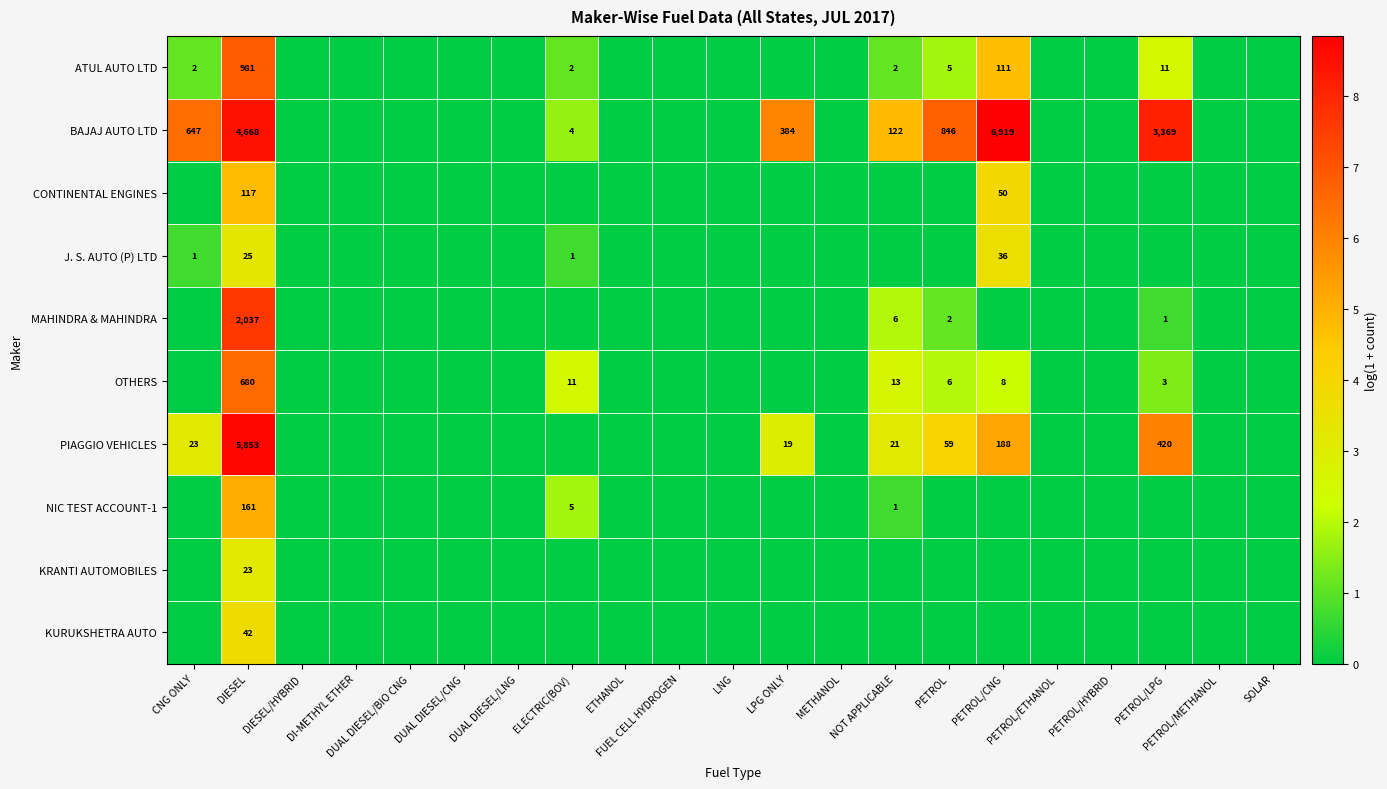

Where is BAJAJ AUTO LTD nearest to the value 4?

NOT APPLICABLE